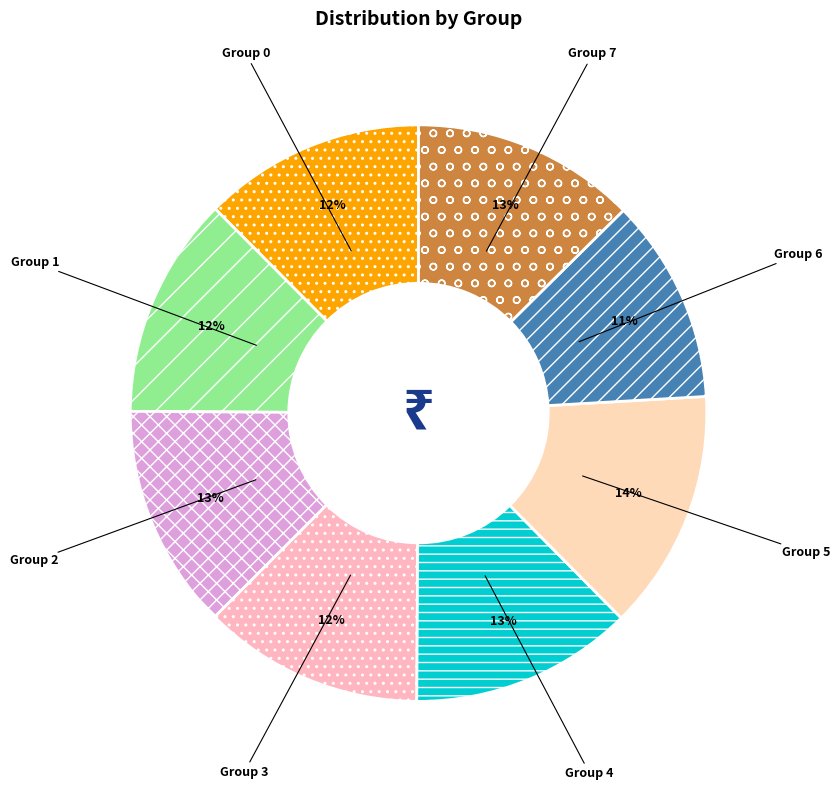

Is it true that 1.256637061435917 is 27% of the pie?

False